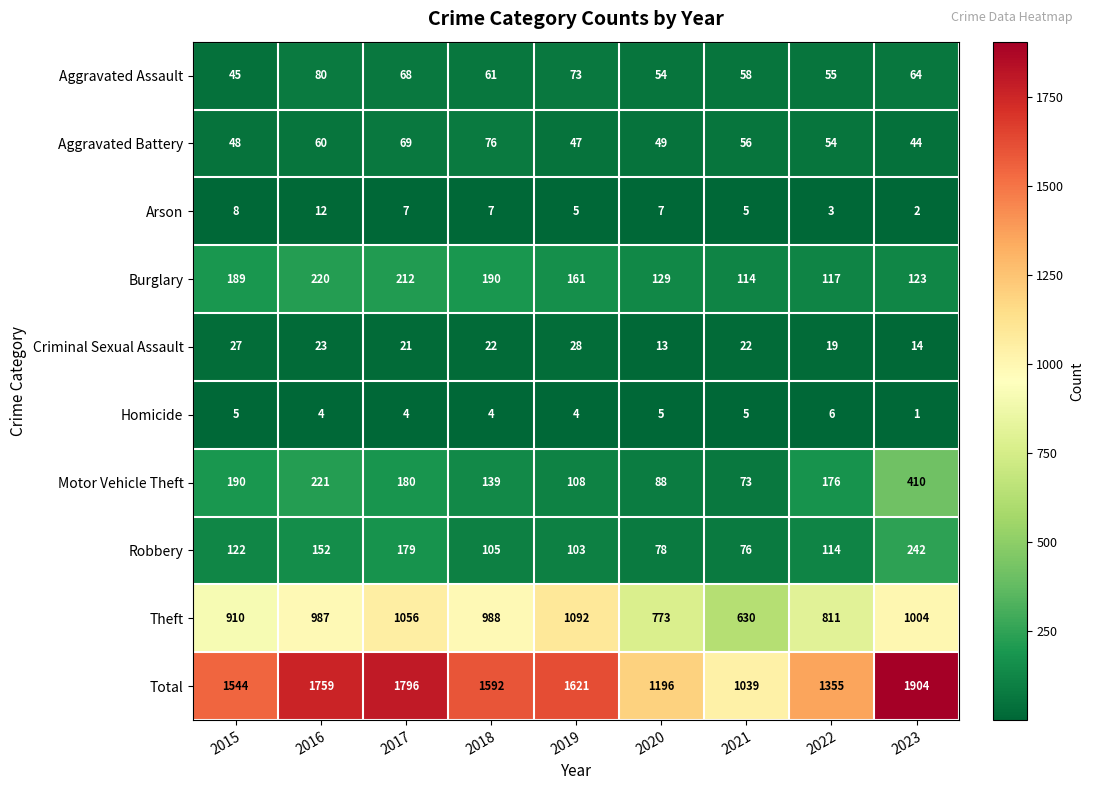

Which category has the lowest value across all series?

2023